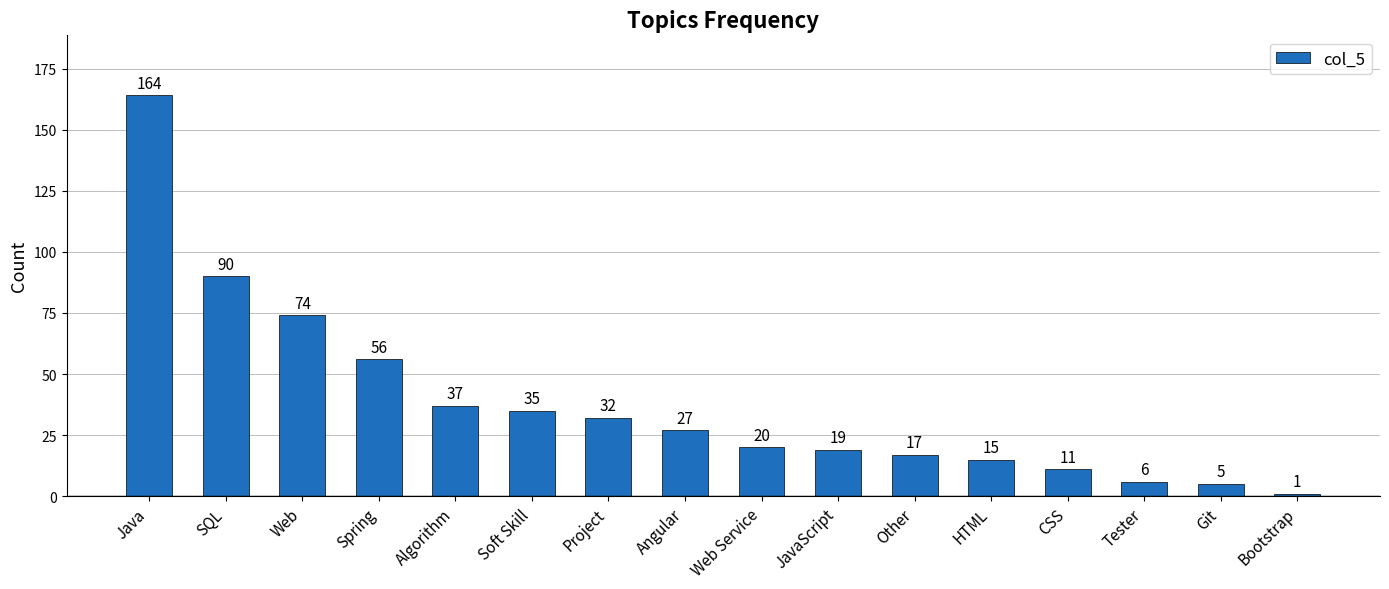

What is the average value?

38